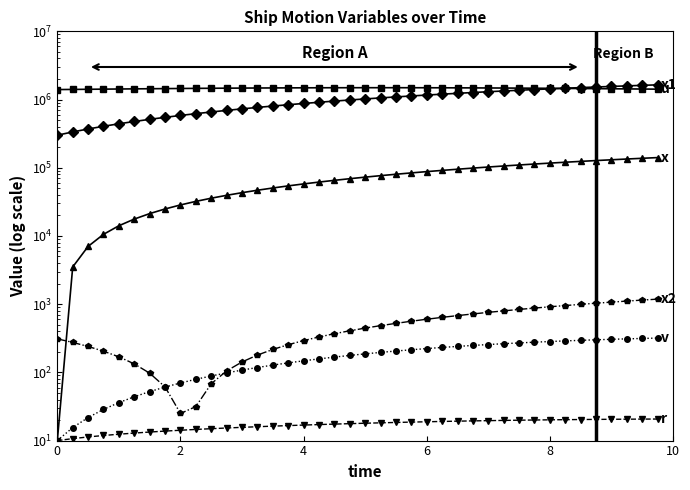

What is the difference between the second highest and second lowest values in the u series?

84210.3